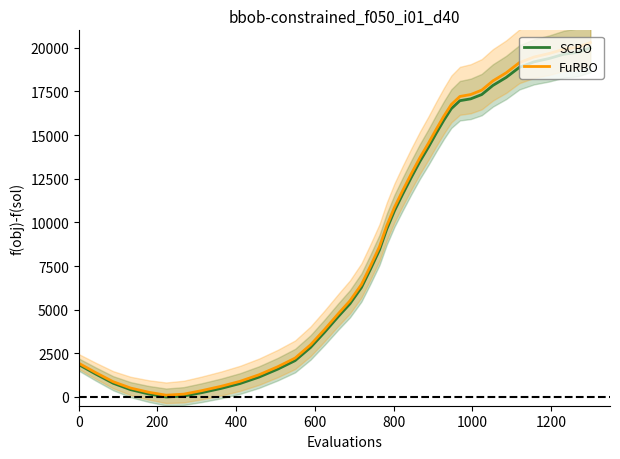

At how many categories does at least one series exceed 17433?

9